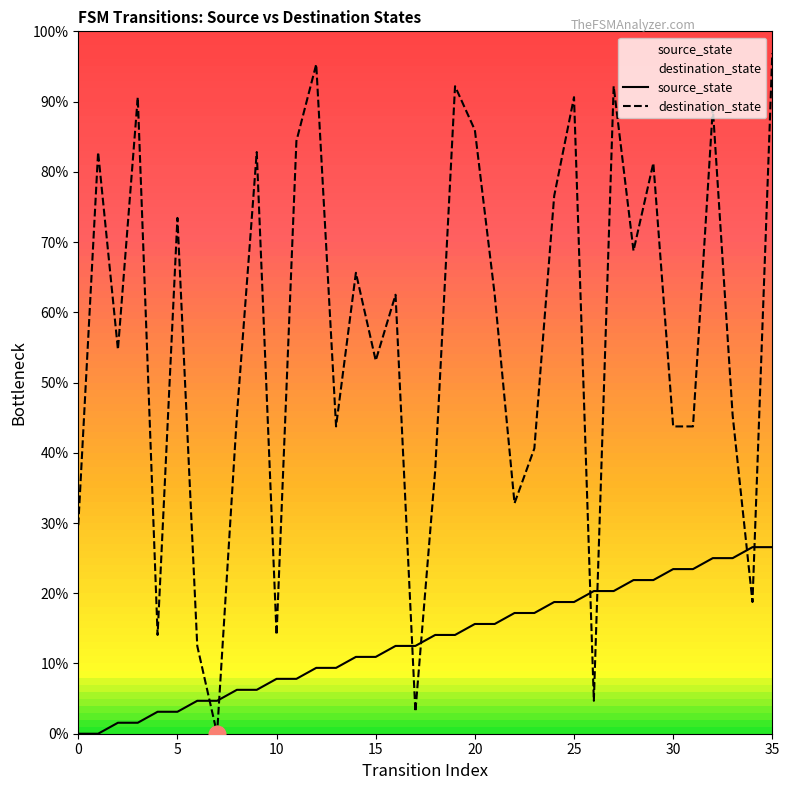

At how many categories does at least one series exceed 79?

12